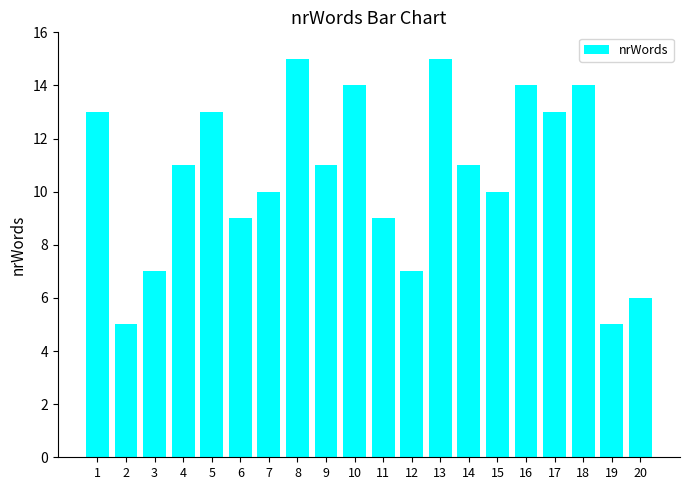

What is the minimum value shown in the chart?

5